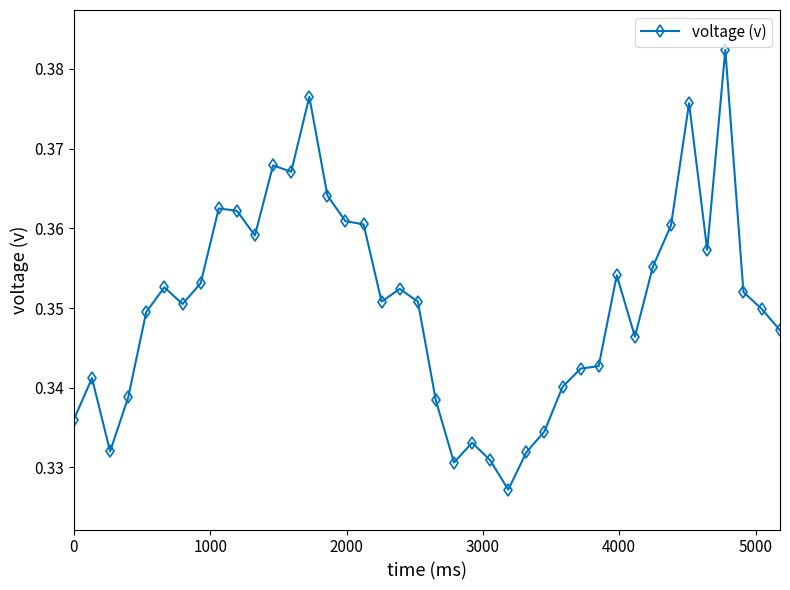

Count the values in the range 0 to 1.

40